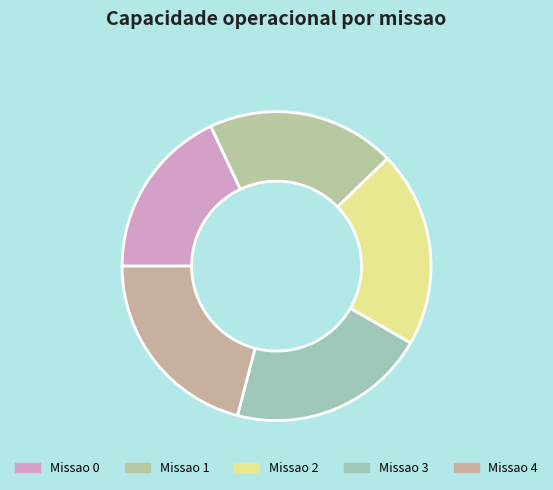

Count the number of slices in the pie.

5